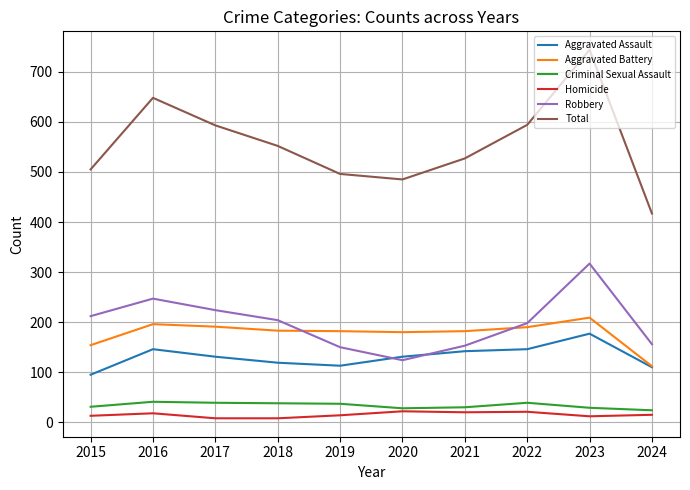

At which label does Aggravated Assault reach its peak?

2023